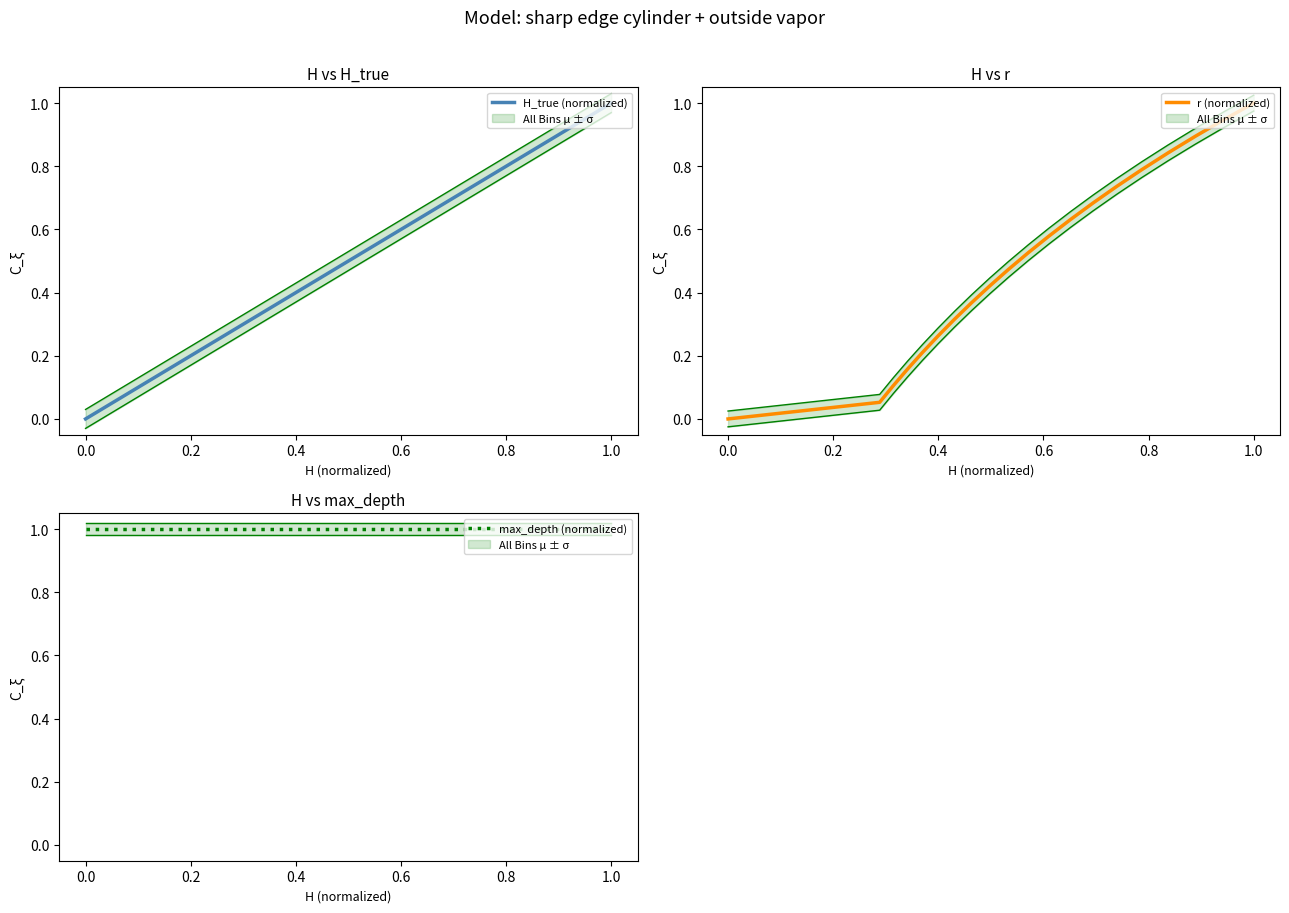

What is the maximum value for H_true (normalized)?

1.0